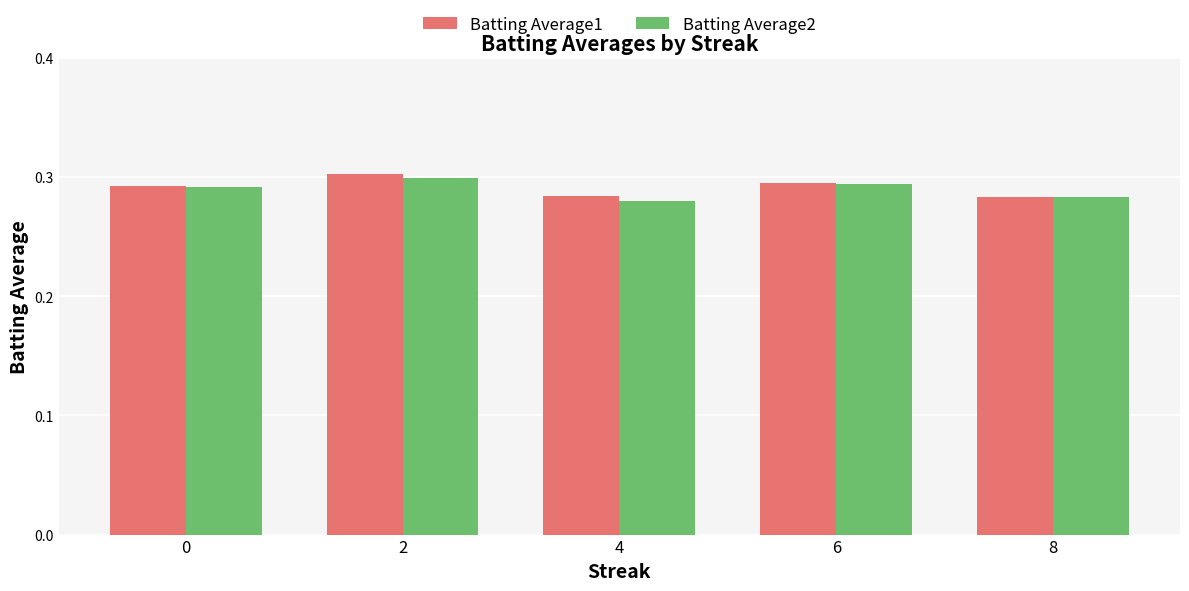

The Batting Average2 series shows 0.3 at 6. True or false?

True